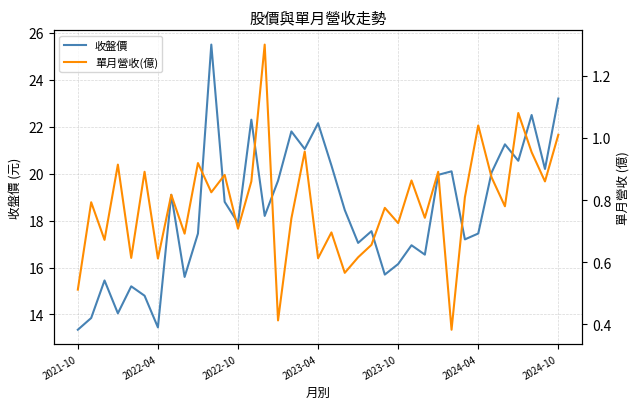

At which category is the sum across all series the highest?

10